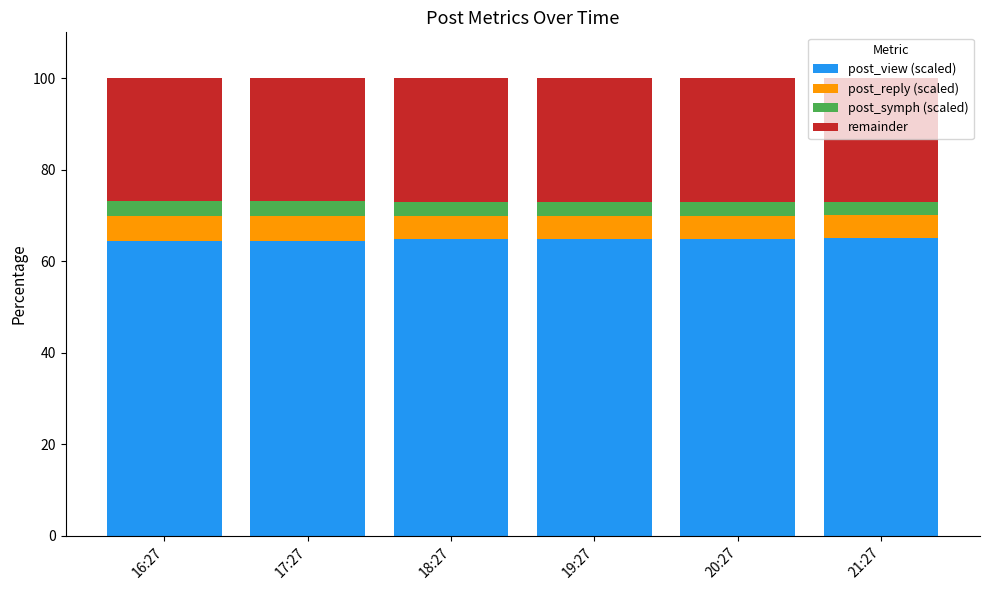

What are all the series names shown in the legend?

post_view (scaled), post_reply (scaled), post_symph (scaled), remainder